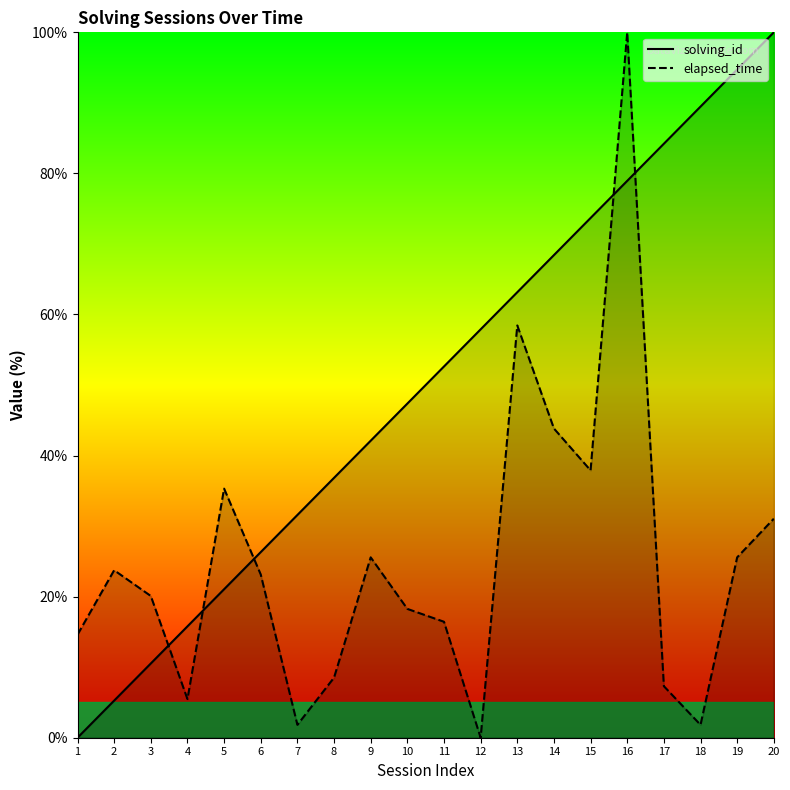

Which series has the largest range (max minus min)?

solving_id